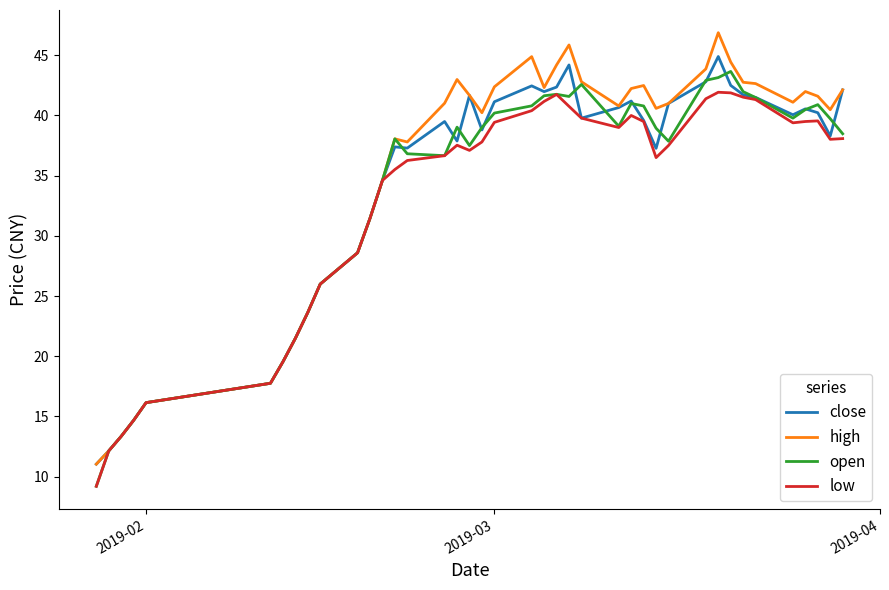

Which series has the largest range (max minus min)?

high